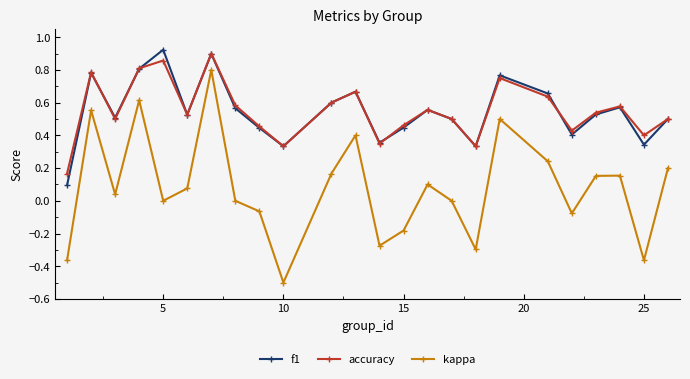

True or false: accuracy and kappa cross at least once.

False